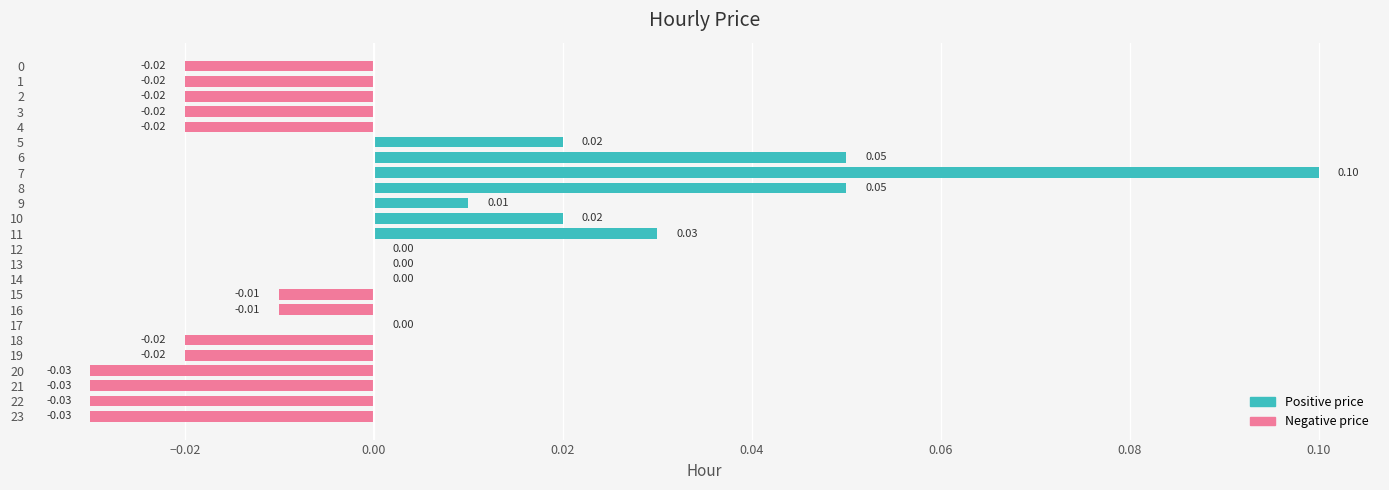

Which has a higher value, 14 or 20?

14